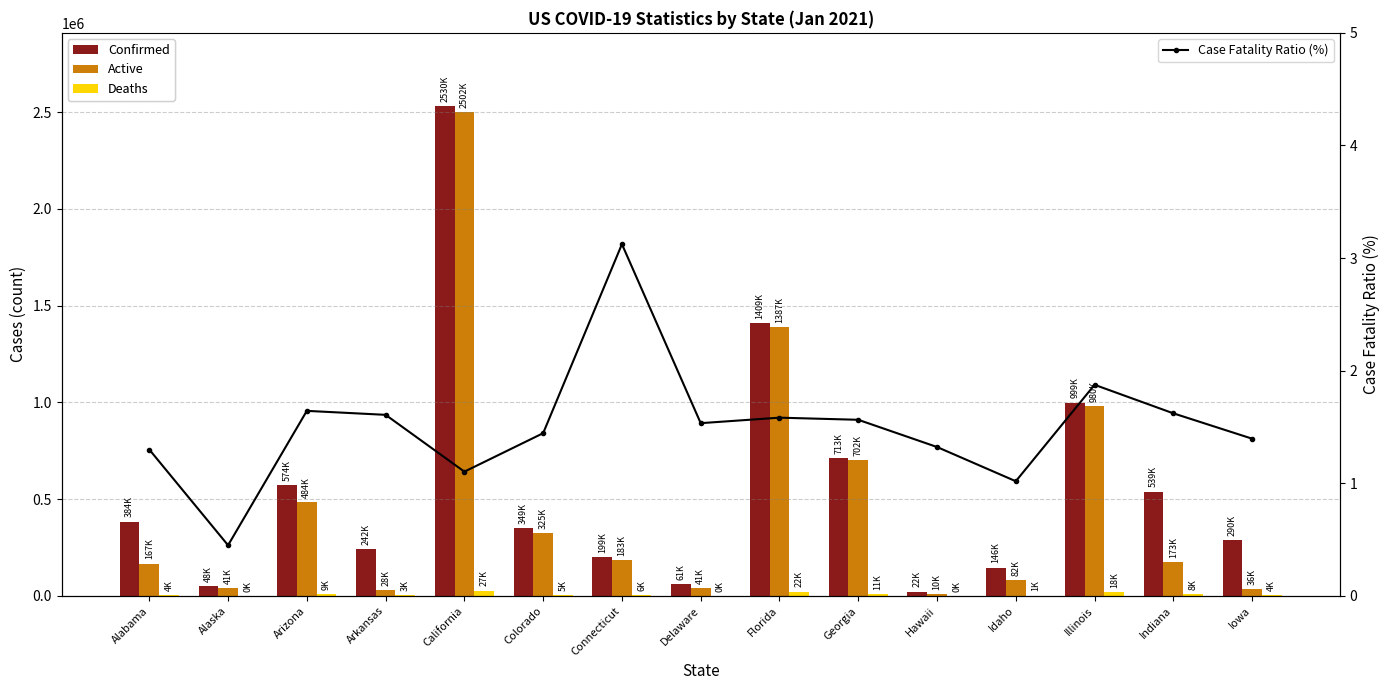

Between Delaware and Georgia, which is larger?

Georgia